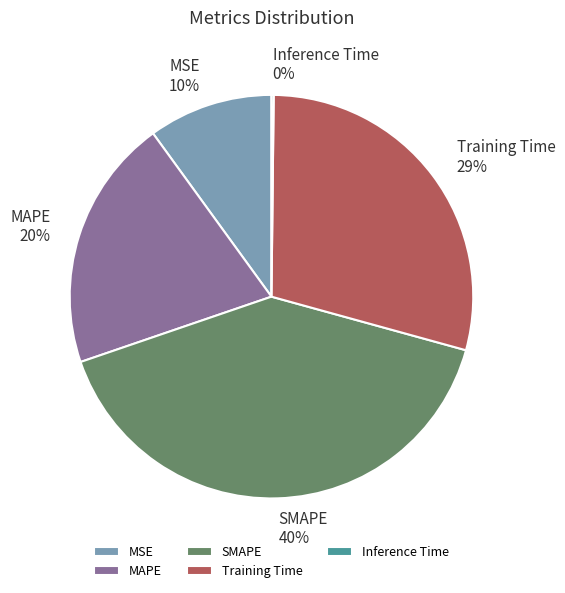

Combined, do MSE and SMAPE account for over 50%?

Yes